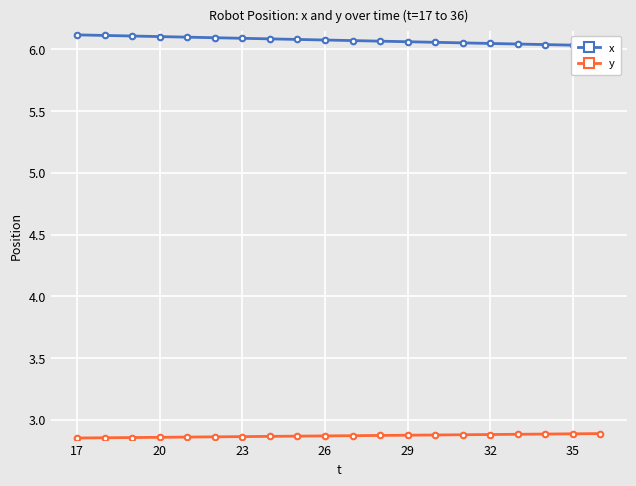

True or false: x and y cross at least once.

False